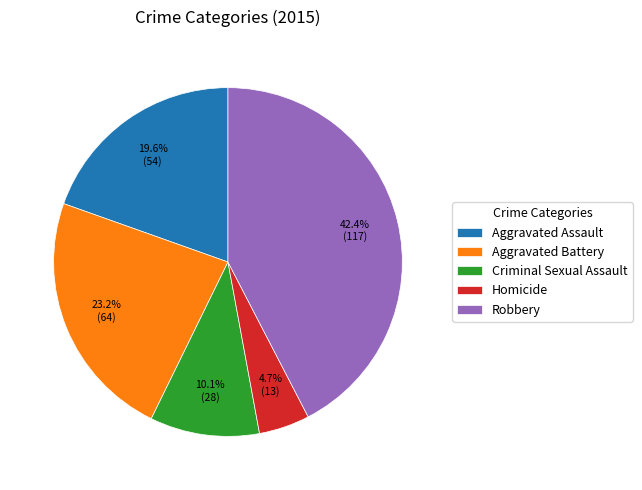

What is the largest slice in the pie chart?

Robbery